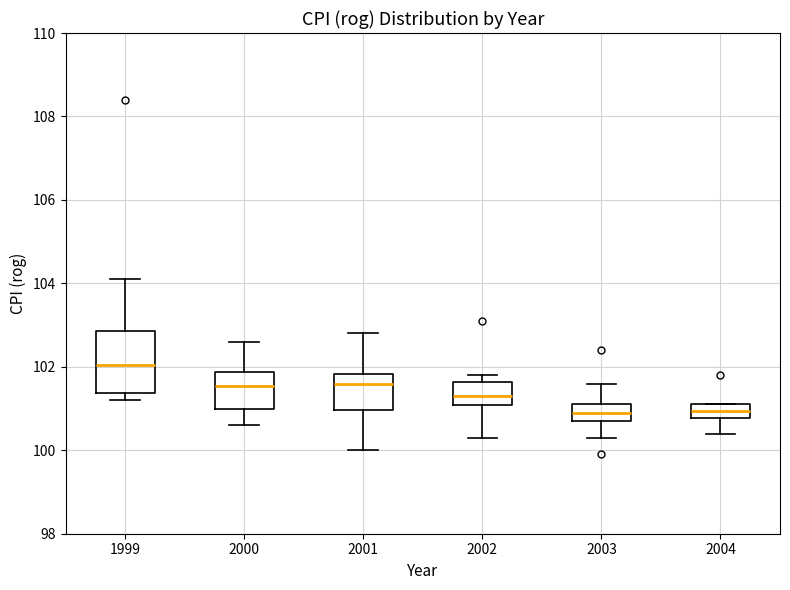

Where does the upper whisker of the box at x = 2000 end on the y-axis? The values are not printed on the chart, so give them approximately, as read against the axis.

102.6